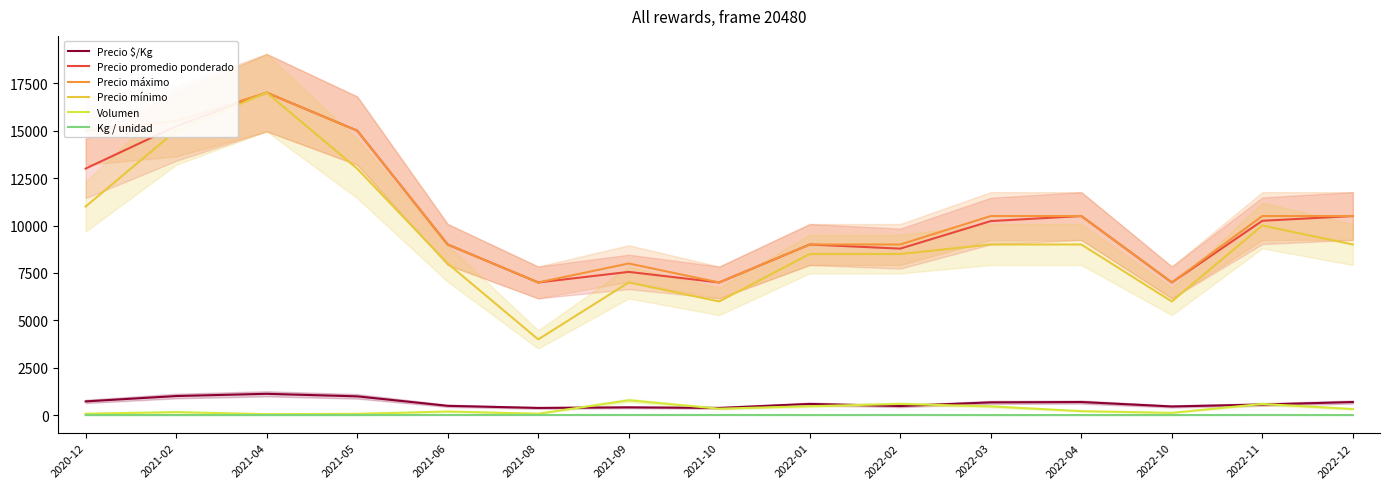

At which label is Precio máximo closest to 12000?

2022-03